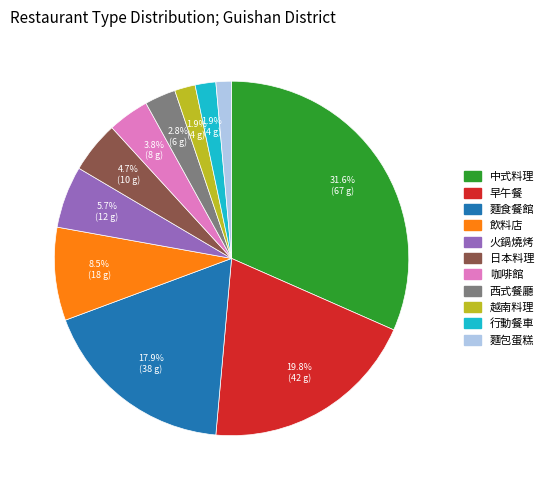

Which category has the biggest portion of the pie?

中式料理